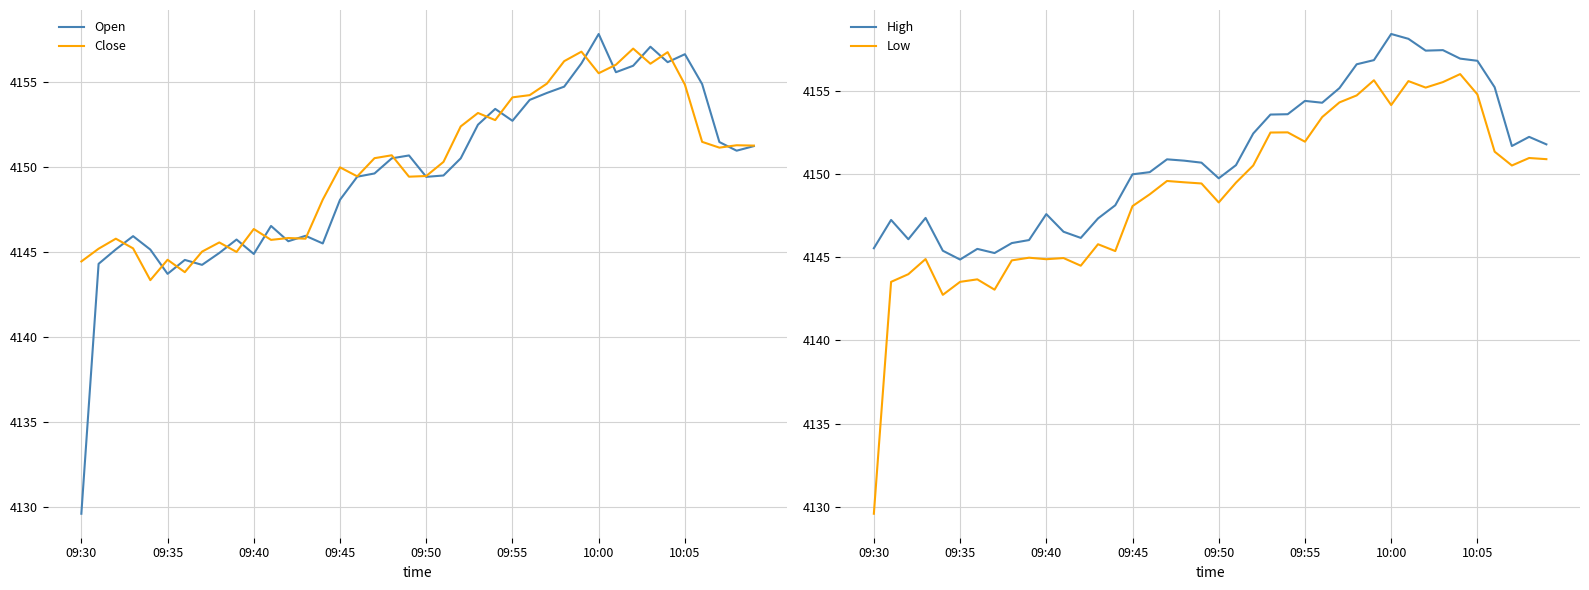

Is it true that Open equals 6267.3 at 32?

False